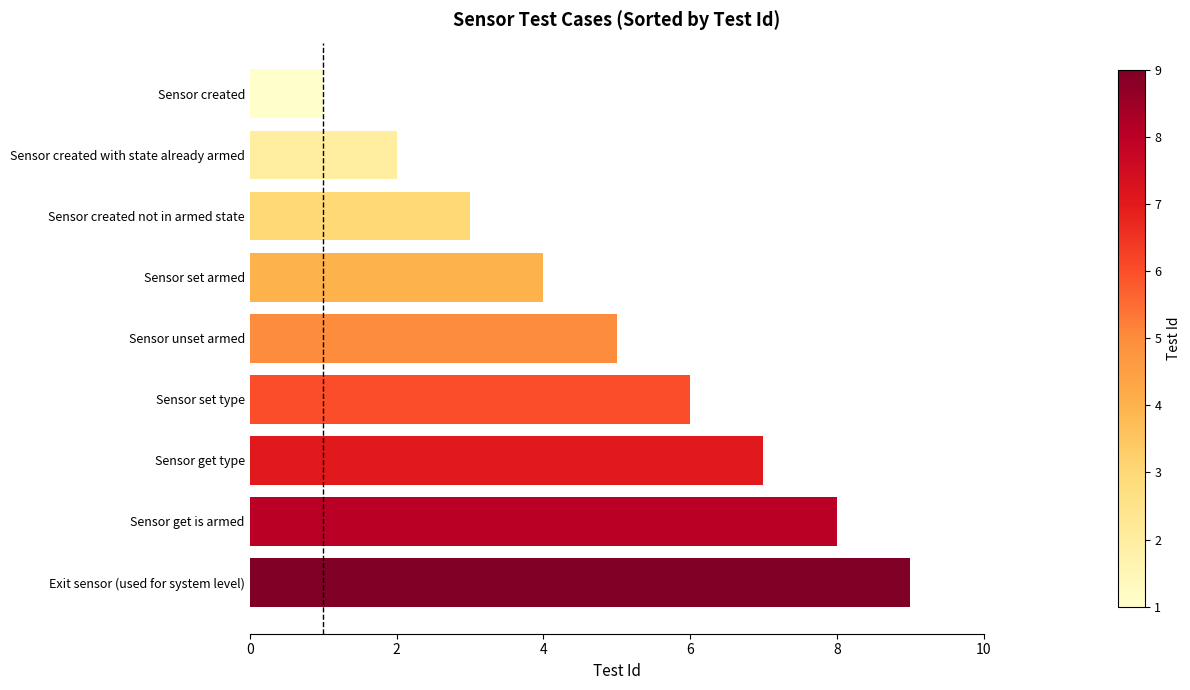

Rank the categories by value from lowest to highest.

Sensor created, Sensor created with state already armed, Sensor created not in armed state, Sensor set armed, Sensor unset armed, Sensor set type, Sensor get type, Sensor get is armed, Exit sensor (used for system level)